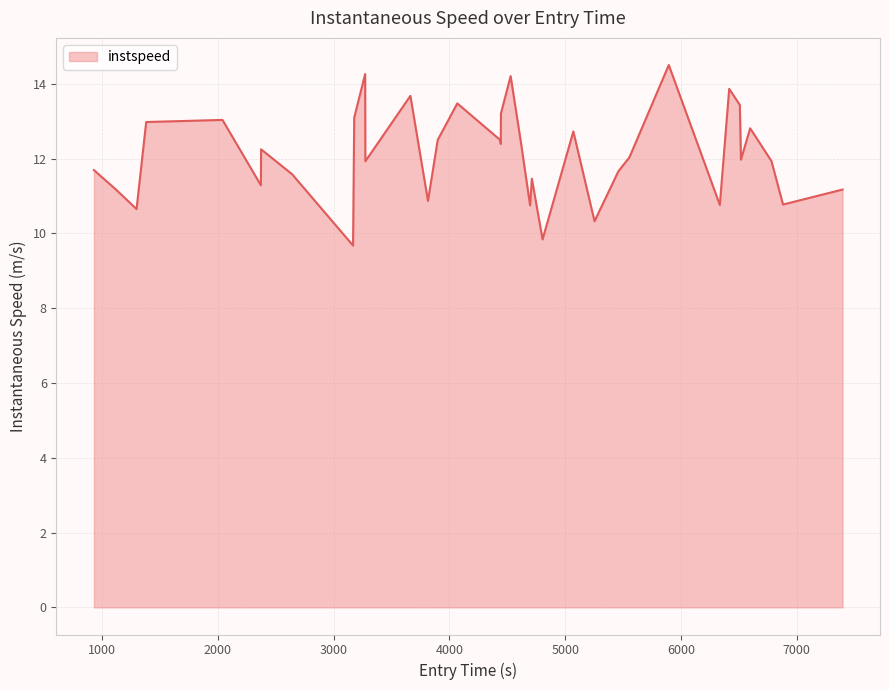

What is the difference between the maximum and minimum values?

4.8